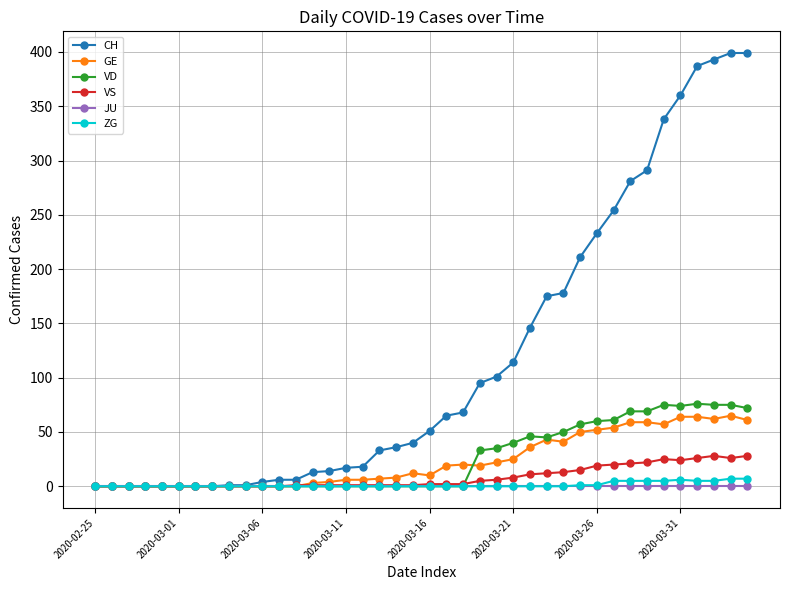

How many series are shown in this chart?

6